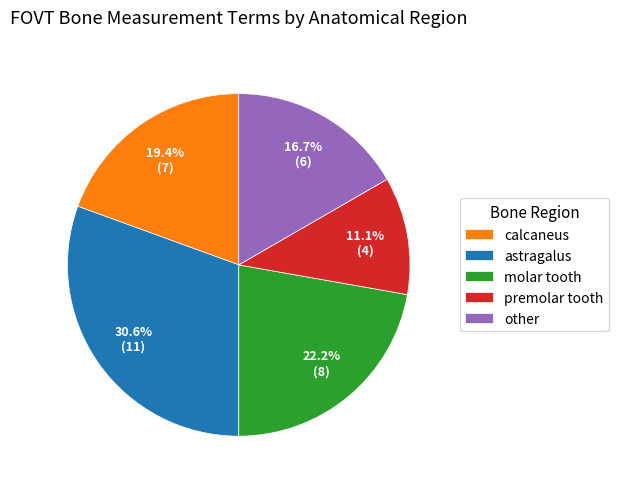

What is the ratio of the value at calcaneus to the value at astragalus?

0.6